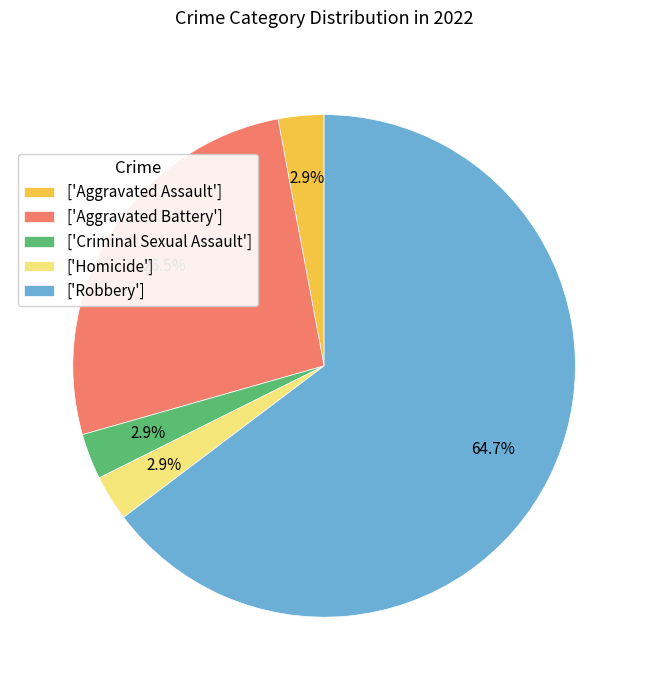

Between ['Aggravated Battery'] and ['Robbery'], which is larger?

['Robbery']